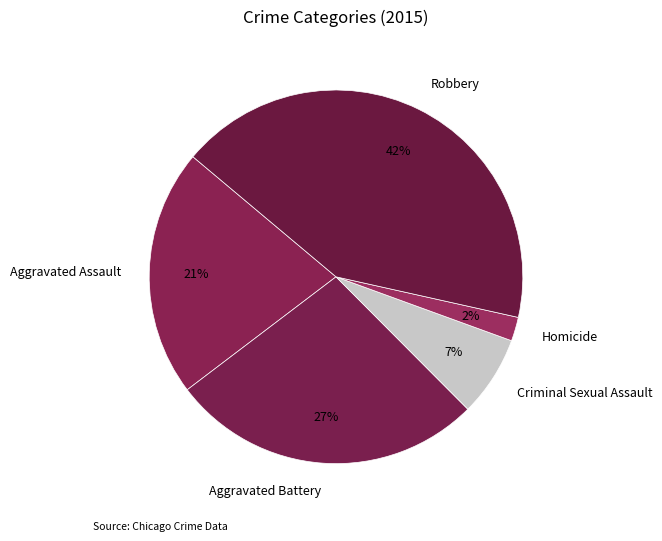

Is Homicide the majority of the pie?

No